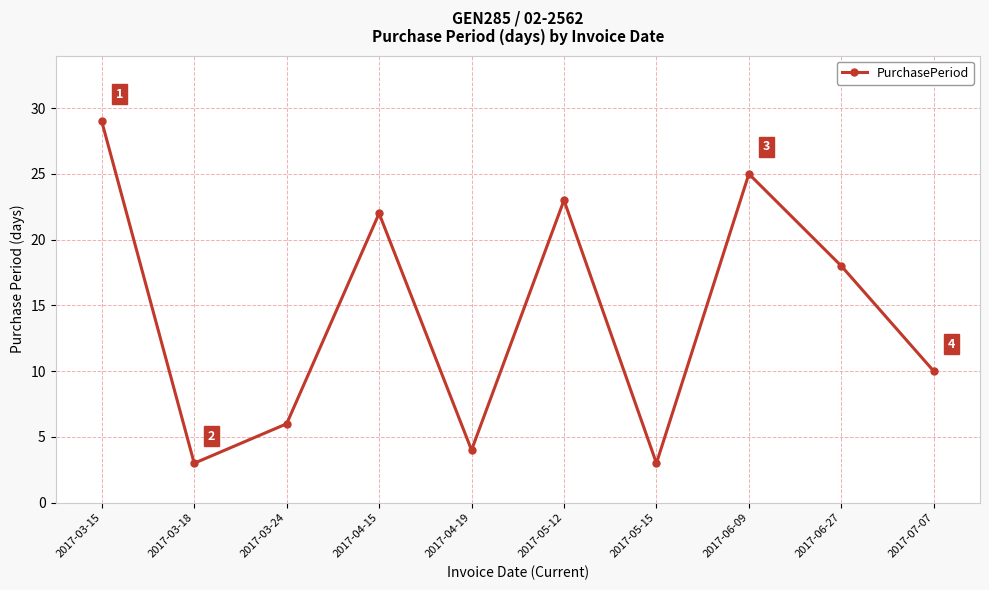

What is the greatest value displayed?

29